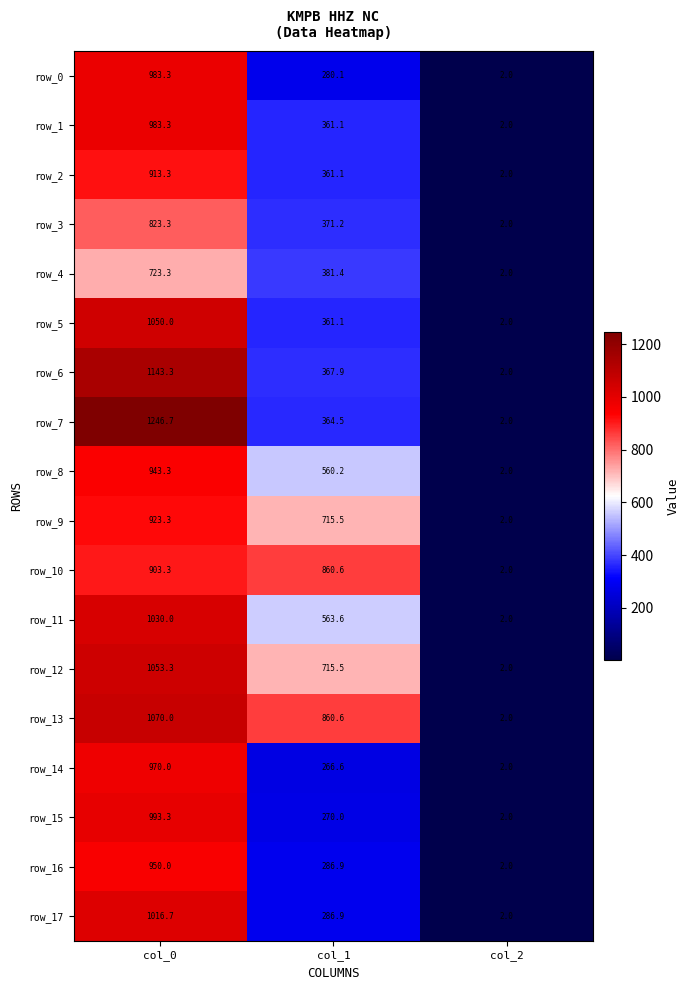

What is the difference between the second highest and minimum values in the row_7 series?

362.5